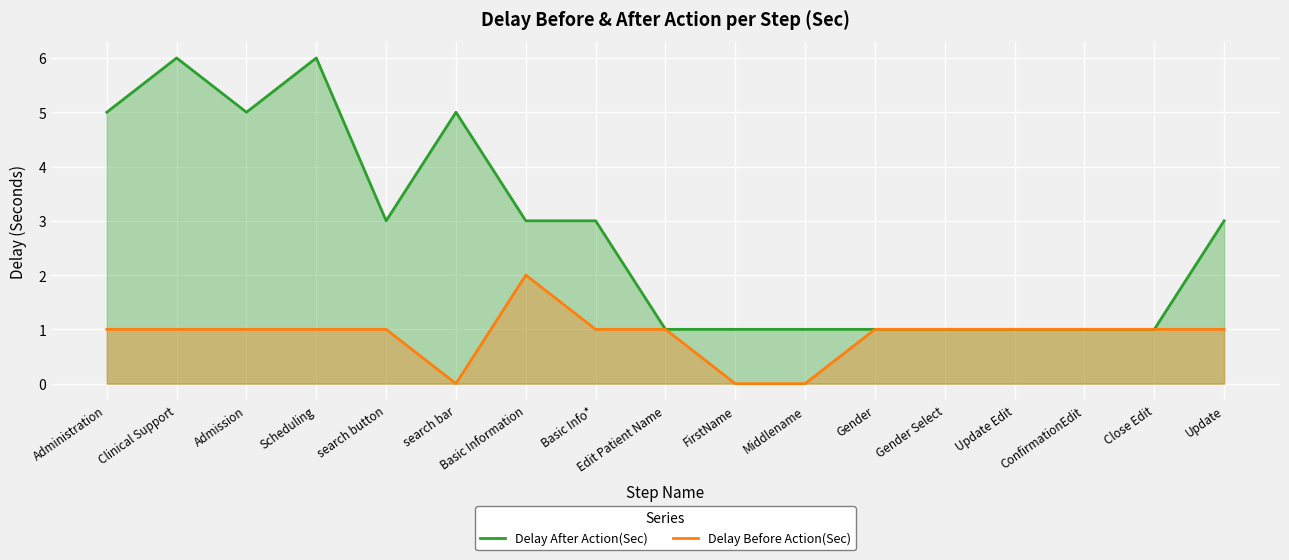

What is the sum of all Delay Before Action(Sec) values?

15